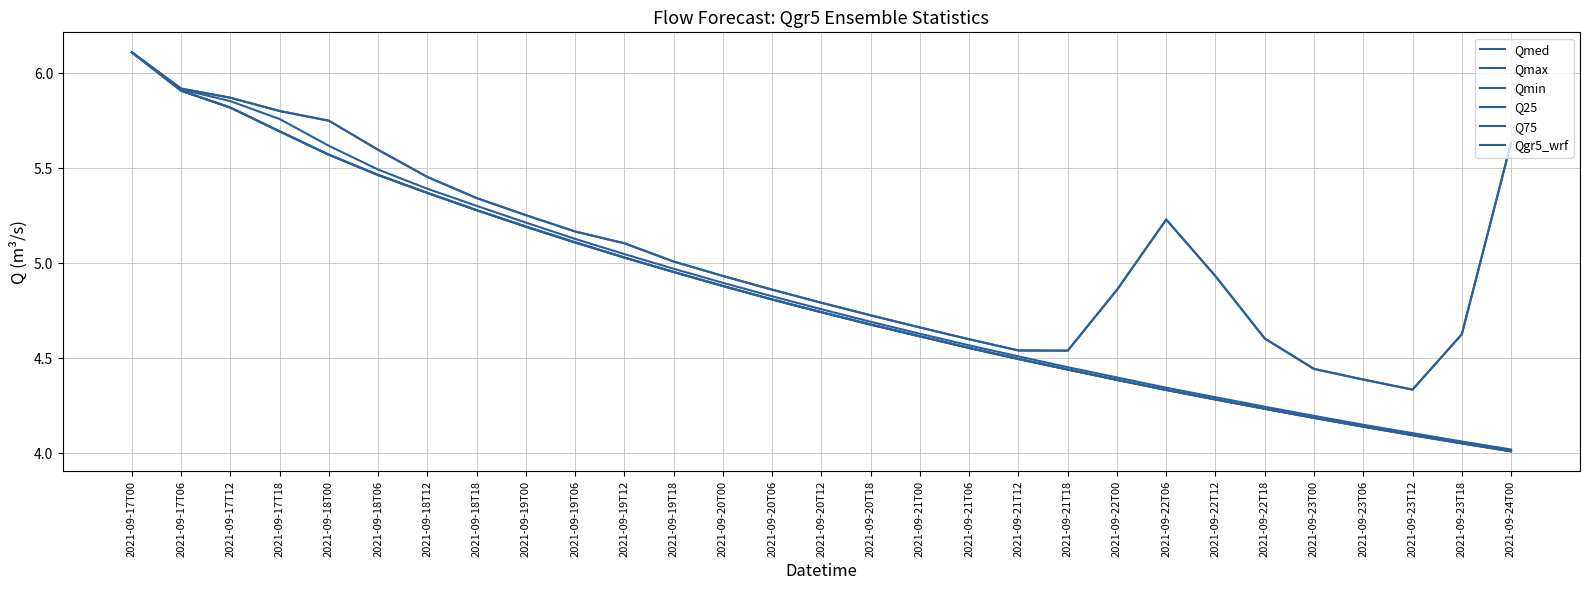

What is the sum of all Qmed values?

140.5